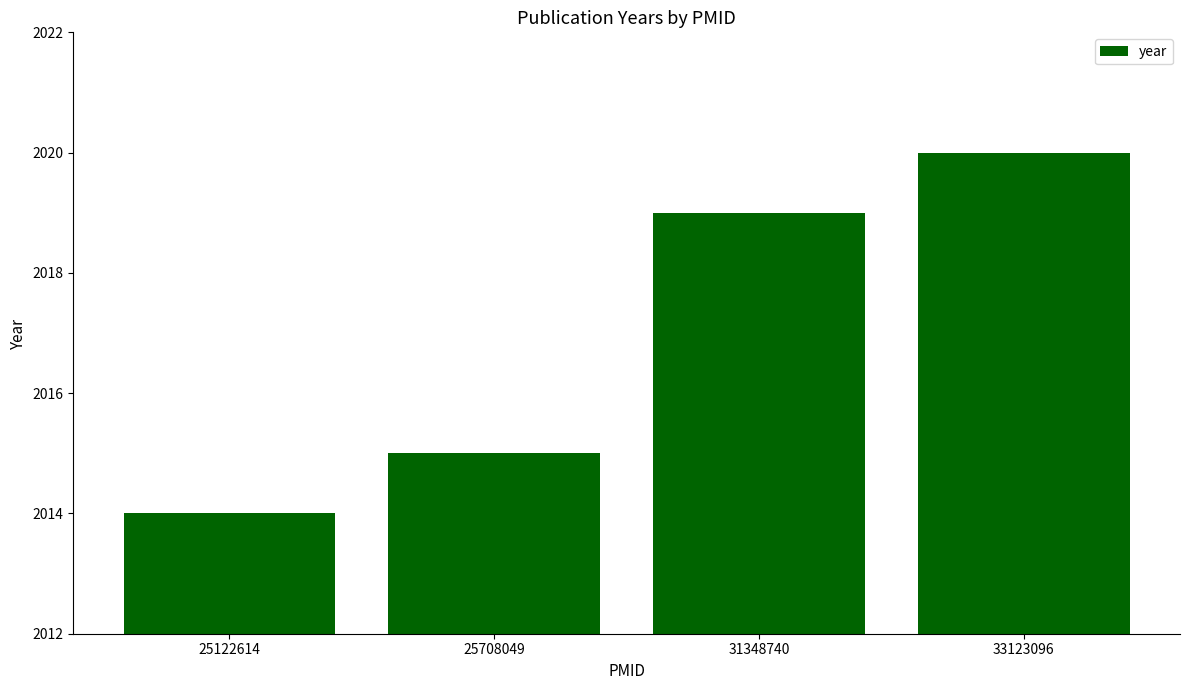

What is the sum of all values?

8068